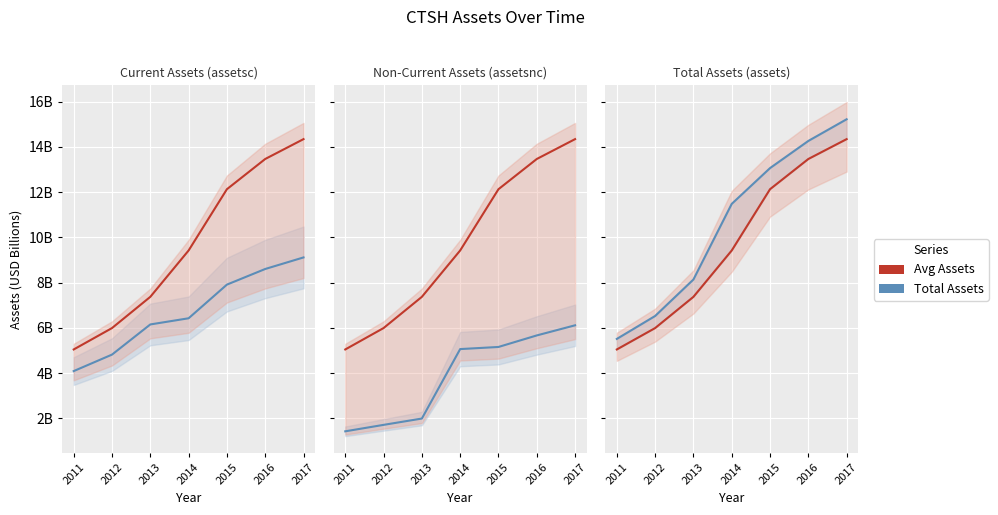

Is it true that Avg Assets equals 7.4 at 2013?

True